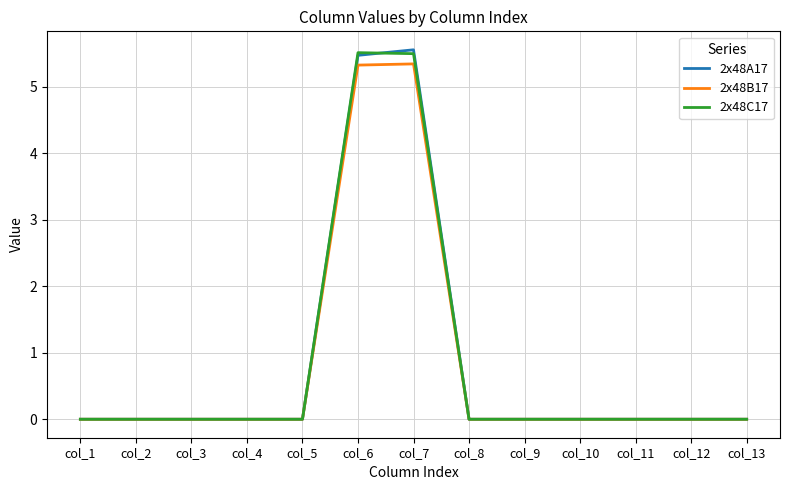

The 2x48A17 series shows 2.1 at col_4. True or false?

False